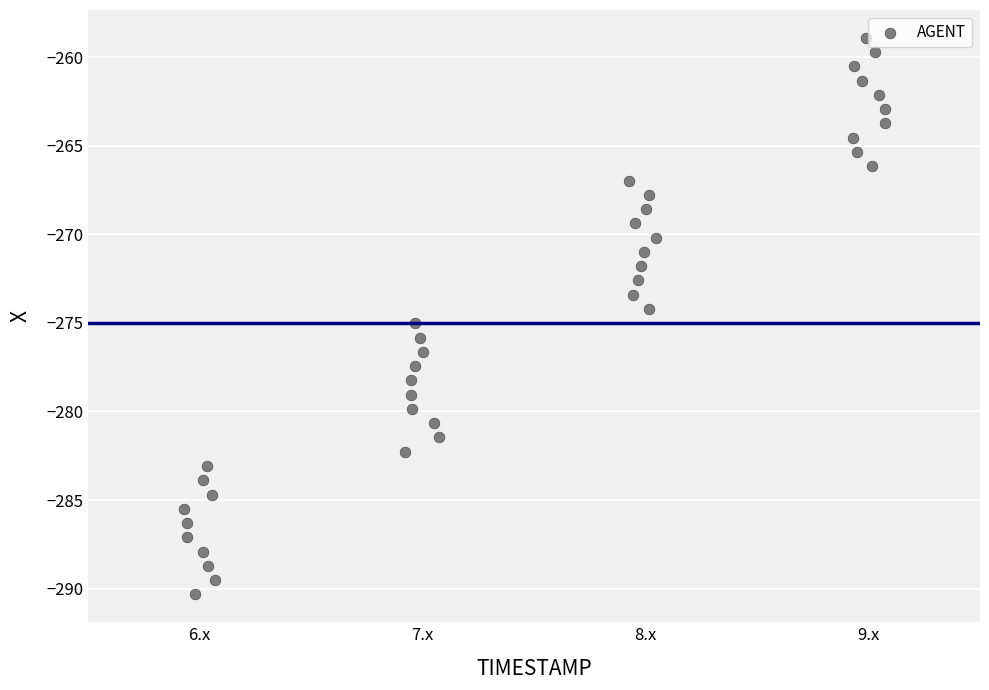

What is the range of Y values (max minus min)?

31.4